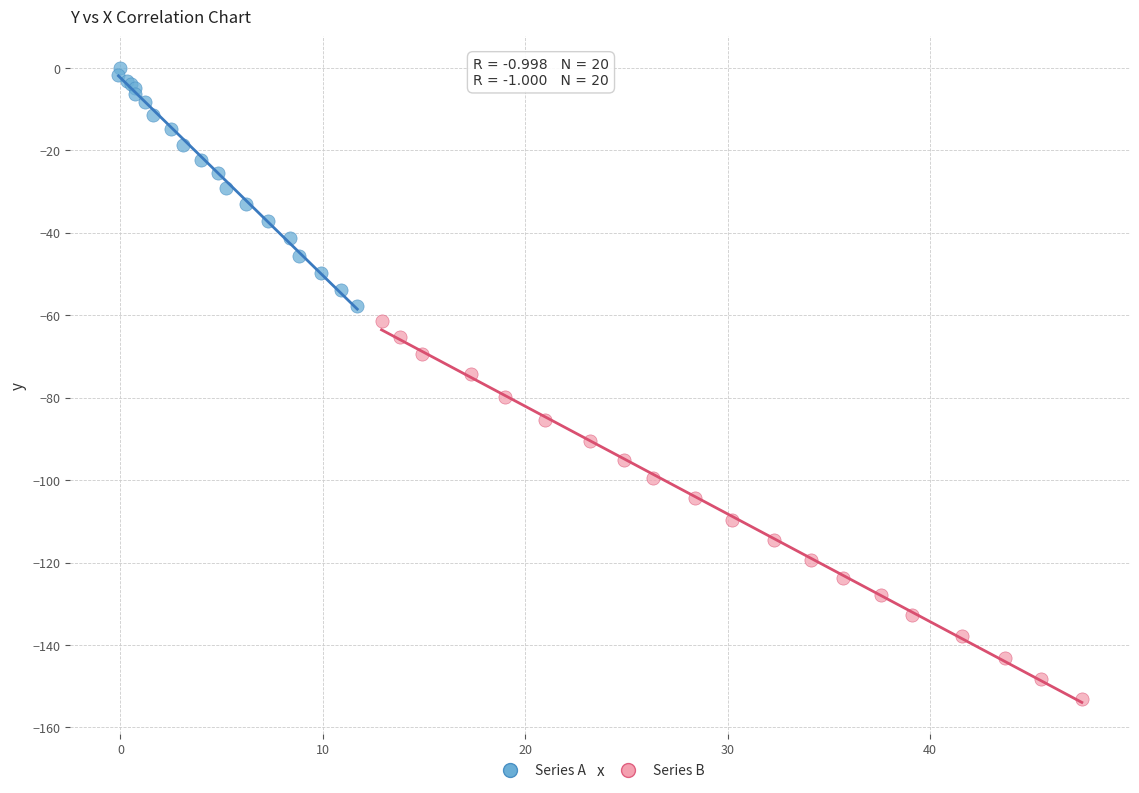

Which series contains the lowest Y value?

Series B